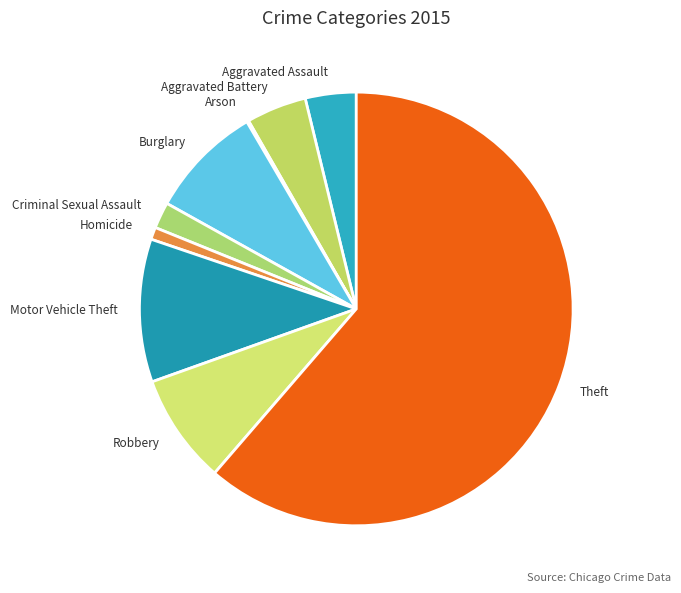

What is the largest slice in the pie chart?

Theft